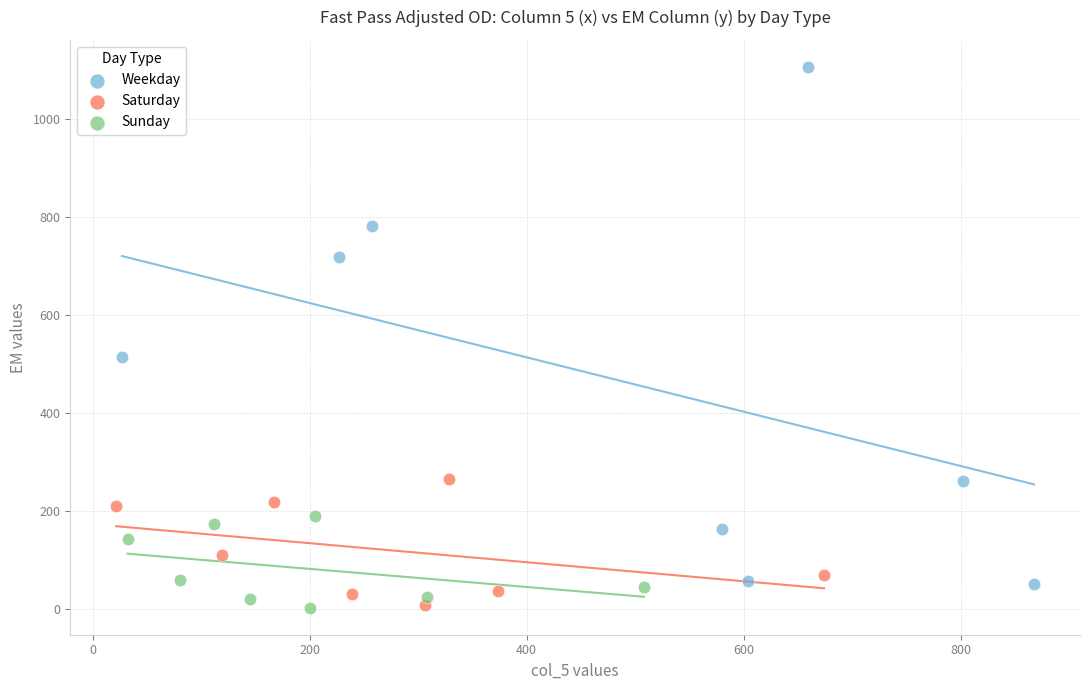

What are all the series names shown in the legend?

Weekday, Saturday, Sunday